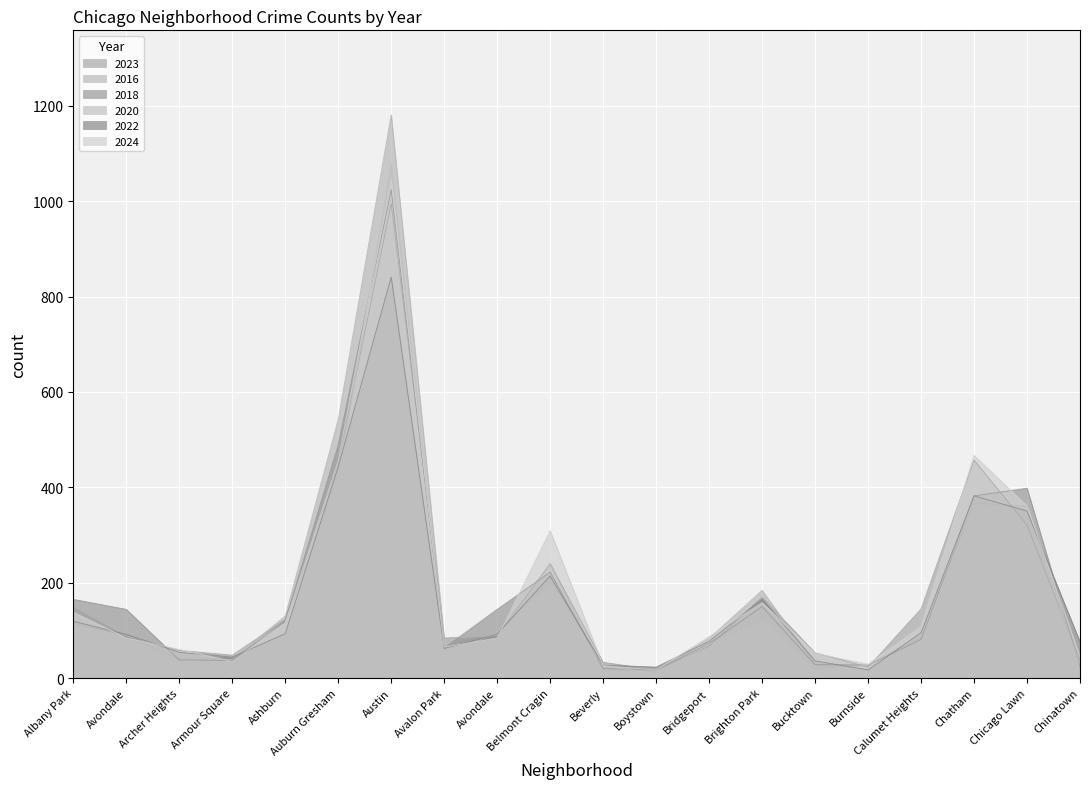

Is it true that 2024 equals 26 at Bridgeport?

False